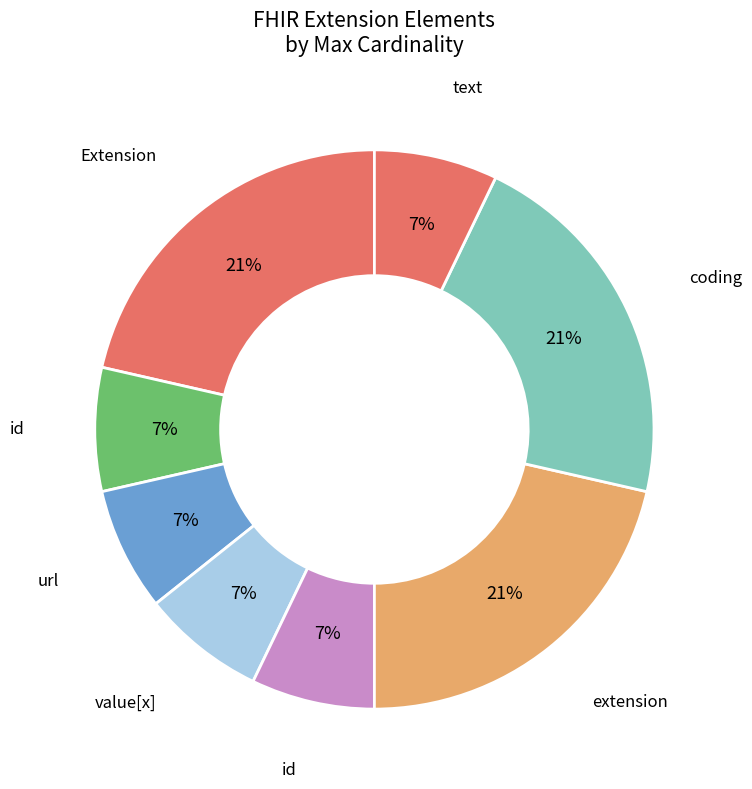

How many slices are in this pie chart?

8